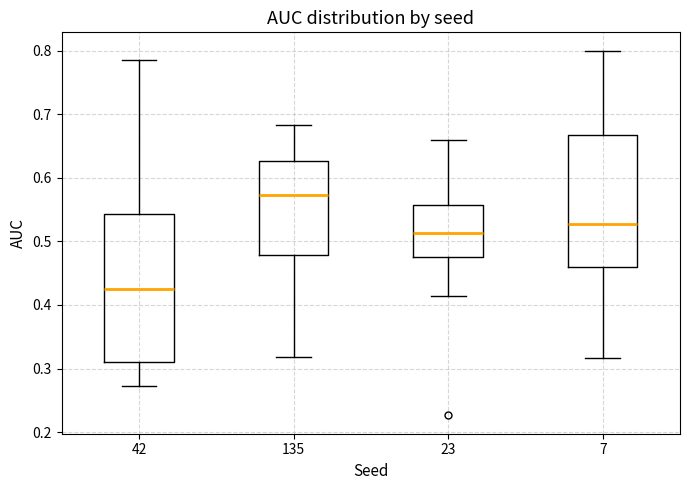

Where is the upper edge of the box at x = 42 on the y-axis? The values are not printed on the chart, so give them approximately, as read against the axis.

0.54